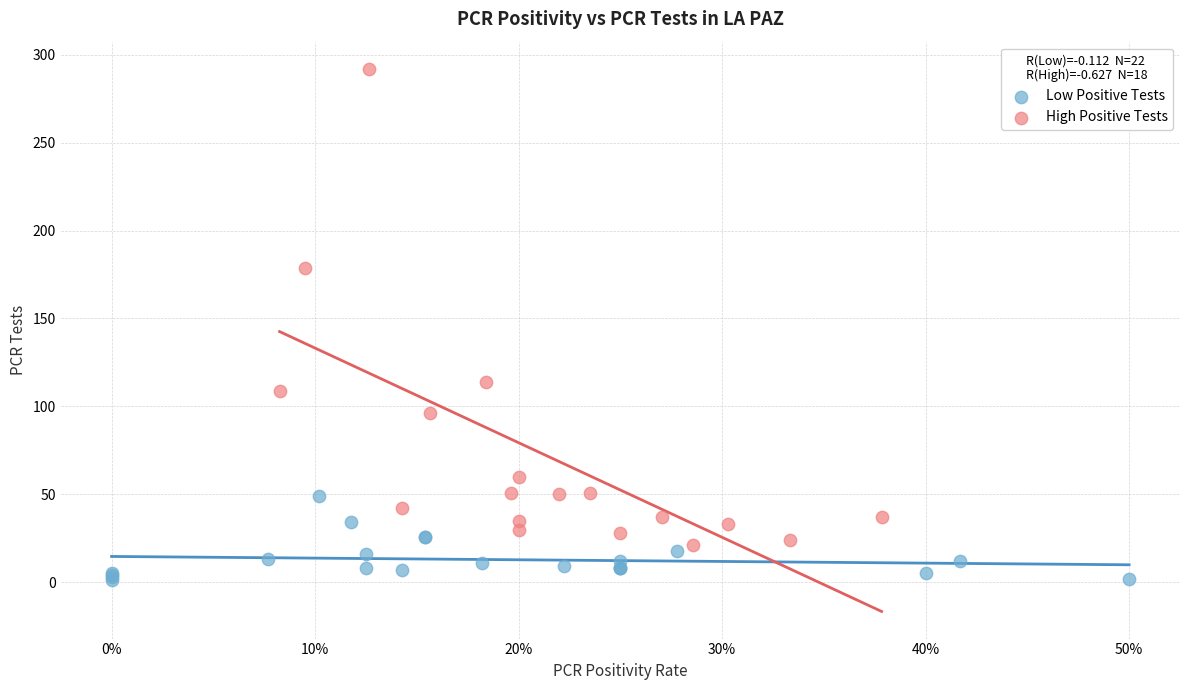

Which series has the largest Y range (max minus min)?

High Positive Tests